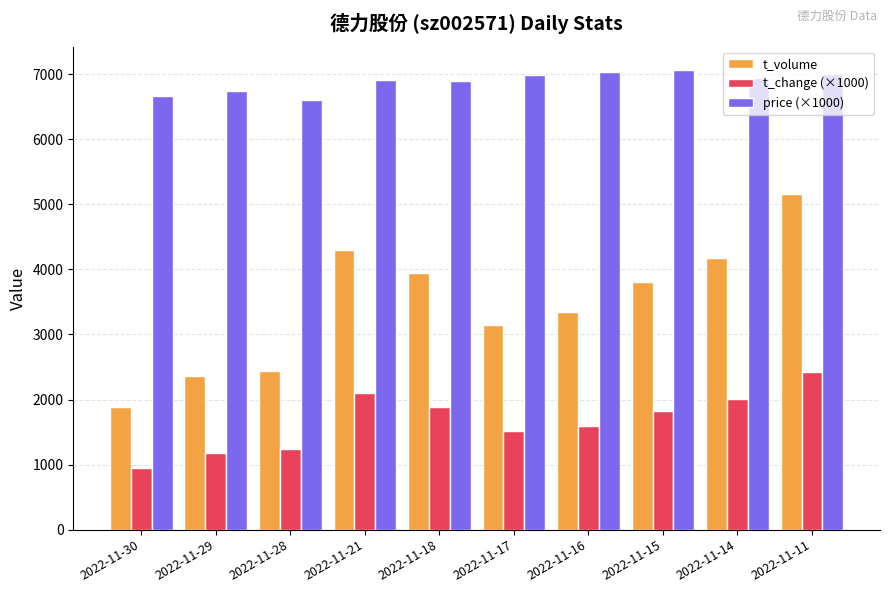

Rank the categories by t_volume value from highest to lowest.

2022-11-11, 2022-11-21, 2022-11-14, 2022-11-18, 2022-11-15, 2022-11-16, 2022-11-17, 2022-11-28, 2022-11-29, 2022-11-30